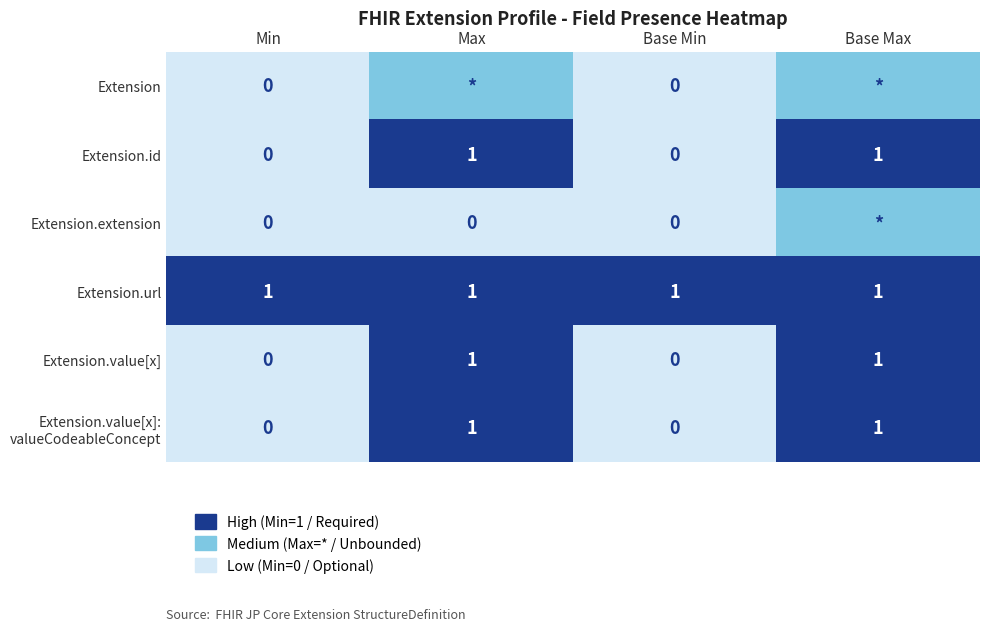

What is the total value across all series at Base Max?

10